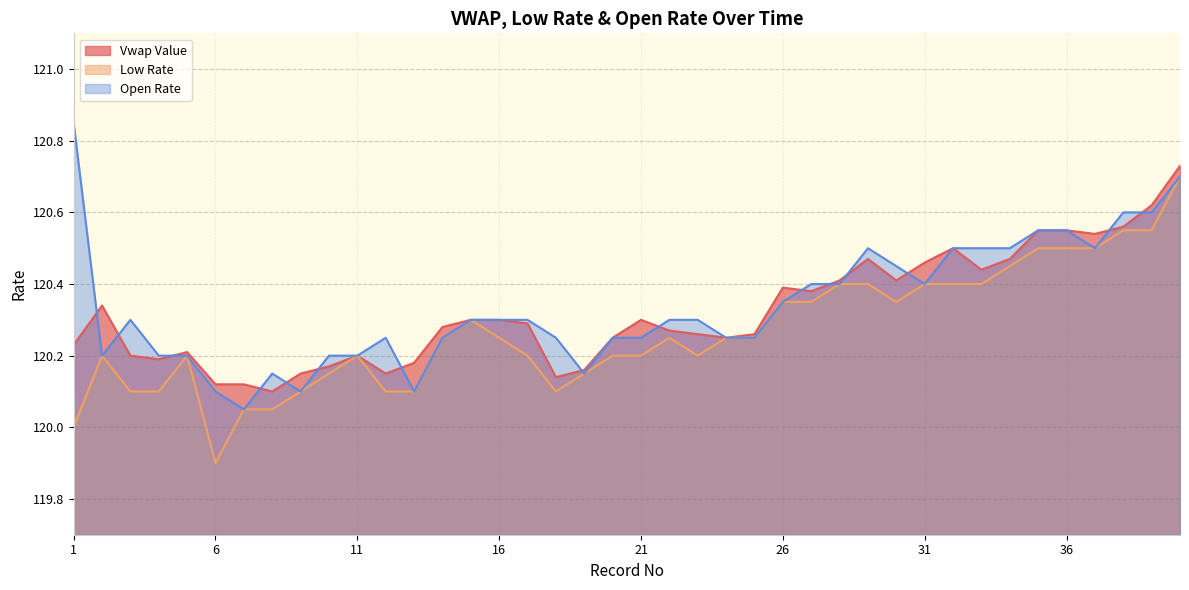

Where is the first local maximum for Open Rate?

3